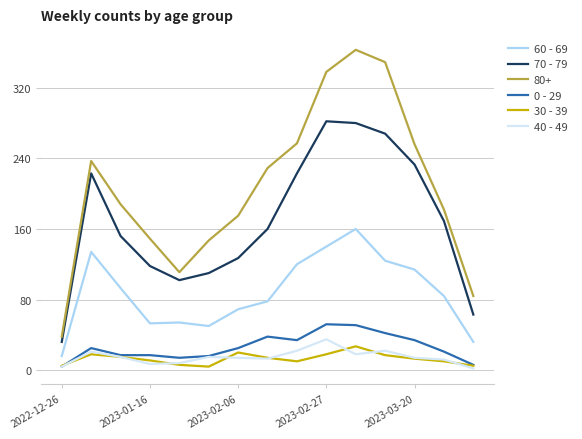

Which series has the largest total across all categories?

80+